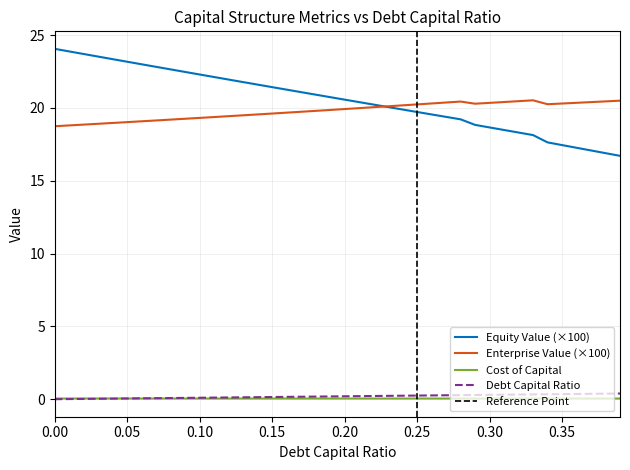

What is the sum of all enterprise_value values?

791.6